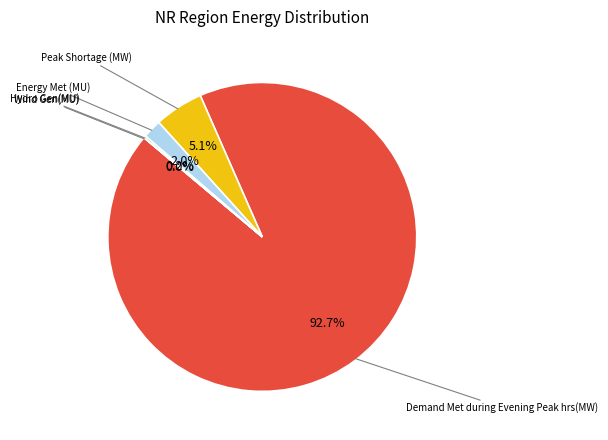

How many segments does this pie chart have?

5